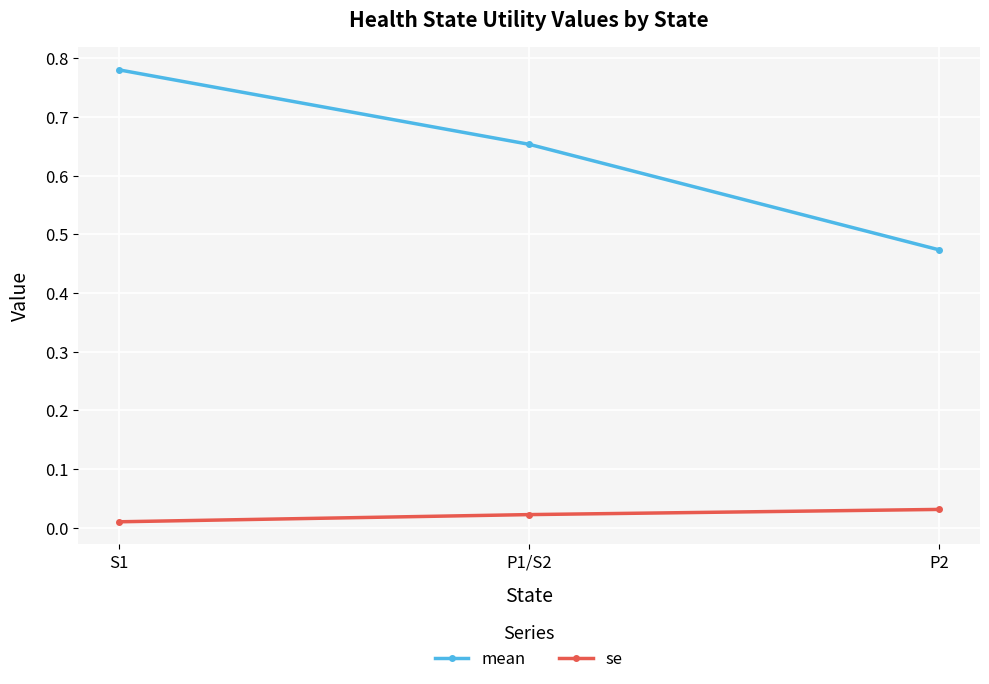

What is the label of the 3rd point from the right?

S1